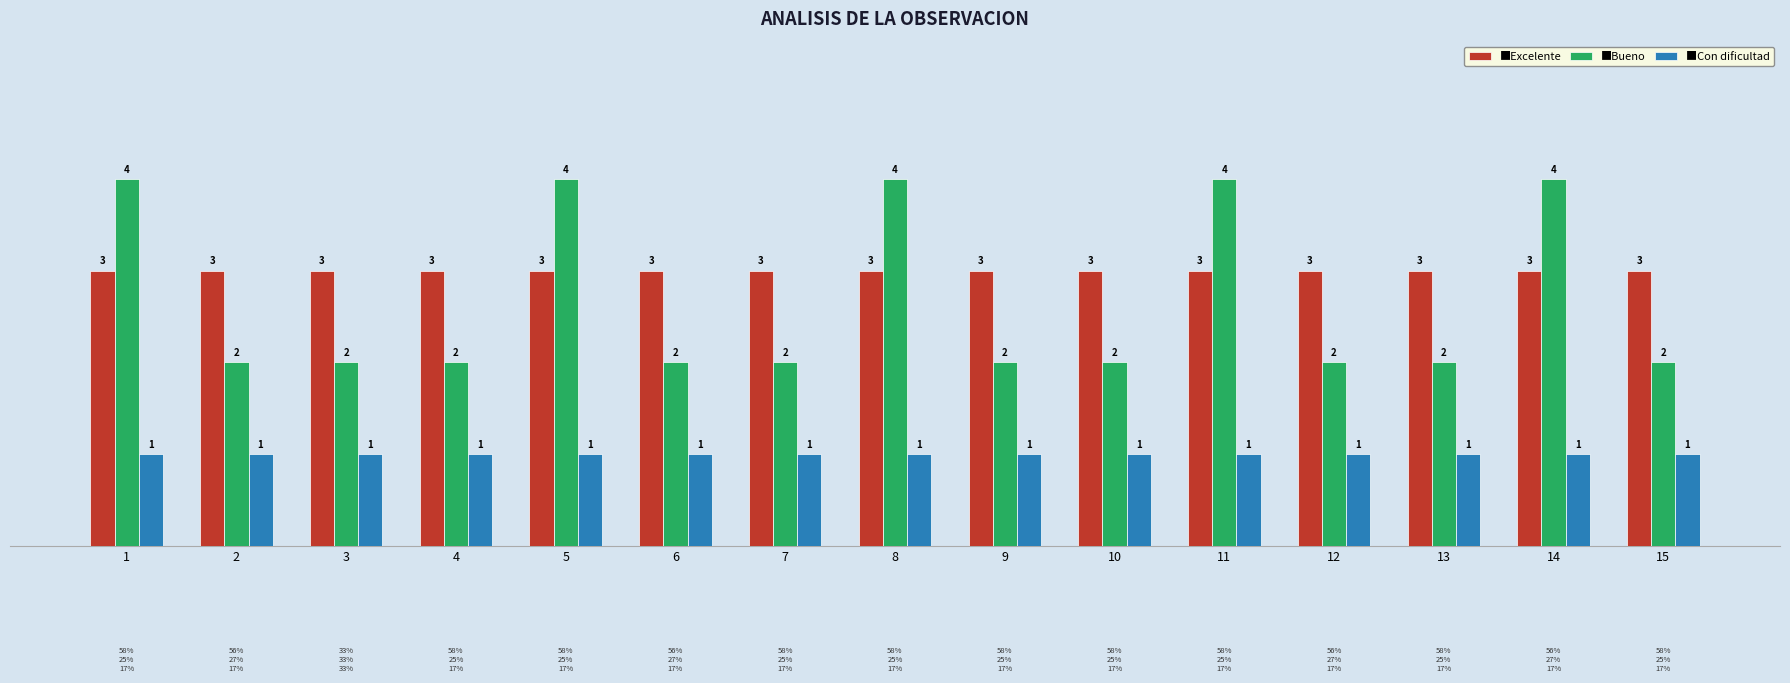

What is the difference between the highest and lowest values at 11?

3